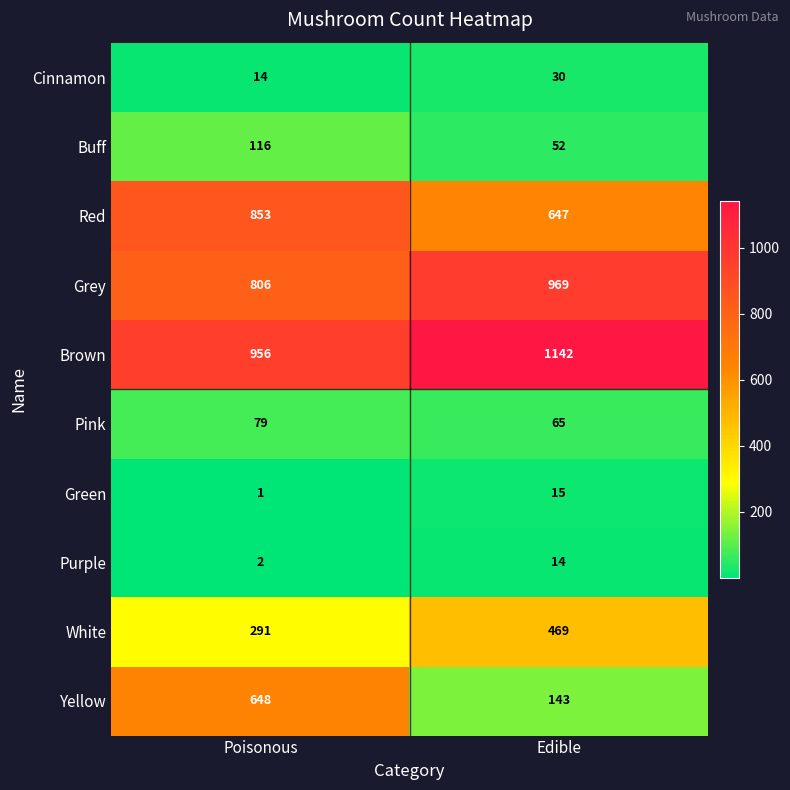

Which category has the lowest value across all series?

Poisonous